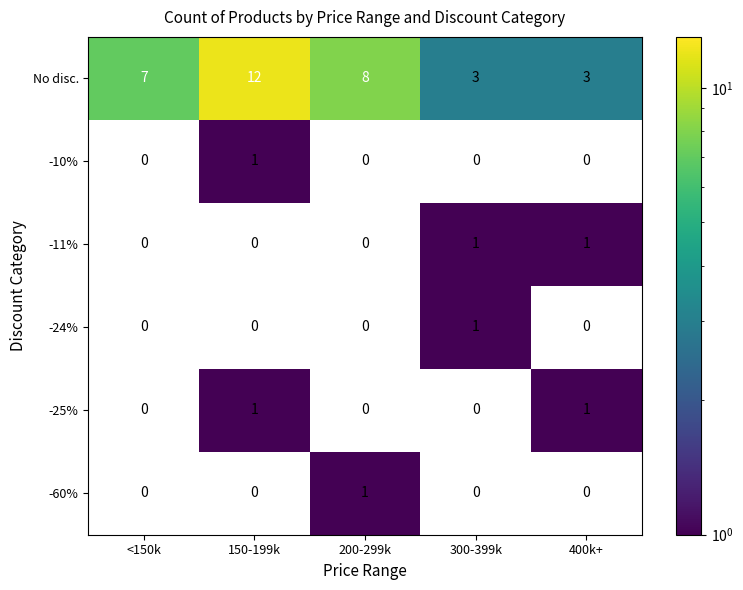

At how many categories does at least one series exceed 4?

3